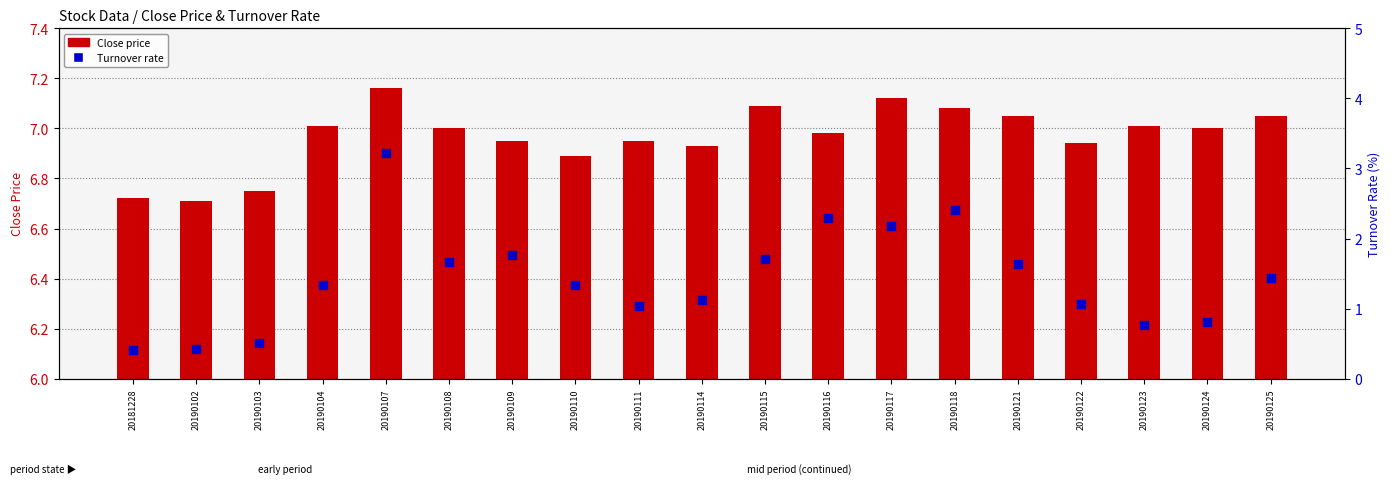

Which series has the largest total across all categories?

Close price